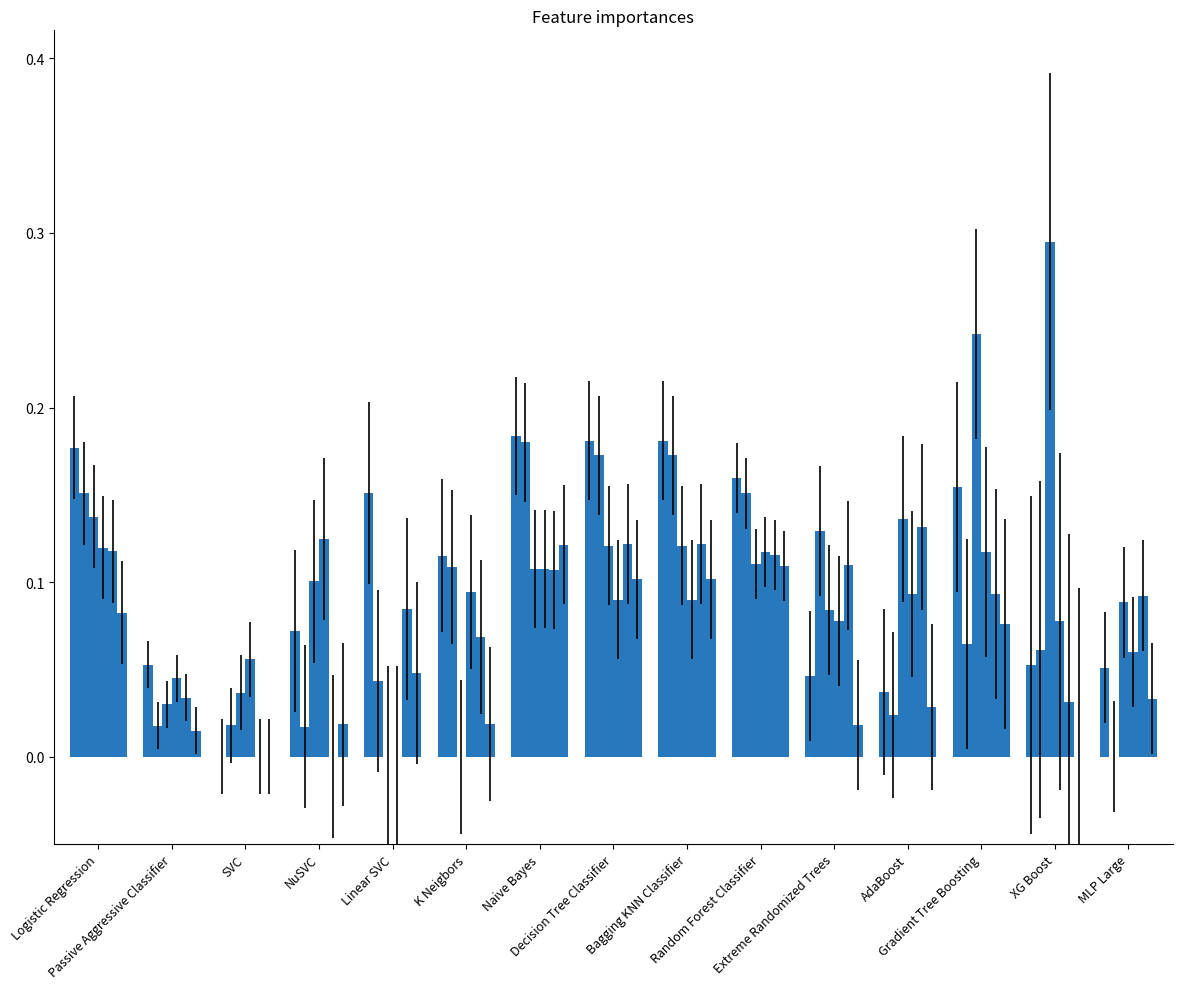

Reading left to right, list all the values displayed in this chart.

1DV10L: Logistic Regression=0.2	Passive Aggressive Classifier=0.1	SVC=0.0	NuSVC=0.1	Linear SVC=0.2	K Neigbors=0.1	Naive Bayes=0.2	Decision Tree Classifier=0.2	Bagging KNN Classifier=0.2	Random Forest Classifier=0.2	Extreme Randomized Trees=0.0	AdaBoost=0.0	Gradient Tree Boosting=0.2	XG Boost=0.1	MLP Large=0.1
1DV15L: Logistic Regression=0.2	Passive Aggressive Classifier=0.0	SVC=0.0	NuSVC=0.0	Linear SVC=0.0	K Neigbors=0.1	Naive Bayes=0.2	Decision Tree Classifier=0.2	Bagging KNN Classifier=0.2	Random Forest Classifier=0.2	Extreme Randomized Trees=0.1	AdaBoost=0.0	Gradient Tree Boosting=0.1	XG Boost=0.1	MLP Large=0.0
2DV0L: Logistic Regression=0.1	Passive Aggressive Classifier=0.0	SVC=0.0	NuSVC=0.1	Linear SVC=0.0	K Neigbors=0.0	Naive Bayes=0.1	Decision Tree Classifier=0.1	Bagging KNN Classifier=0.1	Random Forest Classifier=0.1	Extreme Randomized Trees=0.1	AdaBoost=0.1	Gradient Tree Boosting=0.2	XG Boost=0.3	MLP Large=0.1
2DV1L: Logistic Regression=0.1	Passive Aggressive Classifier=0.0	SVC=0.1	NuSVC=0.1	Linear SVC=0.0	K Neigbors=0.1	Naive Bayes=0.1	Decision Tree Classifier=0.1	Bagging KNN Classifier=0.1	Random Forest Classifier=0.1	Extreme Randomized Trees=0.1	AdaBoost=0.1	Gradient Tree Boosting=0.1	XG Boost=0.1	MLP Large=0.1
2DV5L: Logistic Regression=0.1	Passive Aggressive Classifier=0.0	SVC=0.0	NuSVC=0.0	Linear SVC=0.1	K Neigbors=0.1	Naive Bayes=0.1	Decision Tree Classifier=0.1	Bagging KNN Classifier=0.1	Random Forest Classifier=0.1	Extreme Randomized Trees=0.1	AdaBoost=0.1	Gradient Tree Boosting=0.1	XG Boost=0.0	MLP Large=0.1
2DV10L: Logistic Regression=0.1	Passive Aggressive Classifier=0.0	SVC=0.0	NuSVC=0.0	Linear SVC=0.0	K Neigbors=0.0	Naive Bayes=0.1	Decision Tree Classifier=0.1	Bagging KNN Classifier=0.1	Random Forest Classifier=0.1	Extreme Randomized Trees=0.0	AdaBoost=0.0	Gradient Tree Boosting=0.1	XG Boost=0.0	MLP Large=0.0